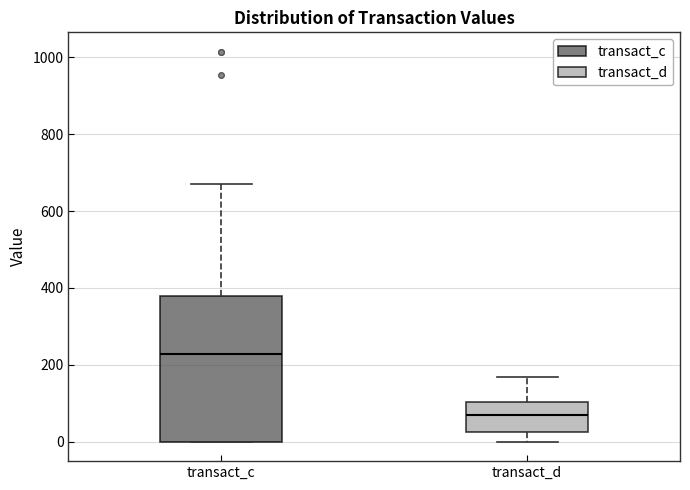

Reading left to right, transcribe this box plot: for each box, give where its median line is, the range the box spans, and where its two whiskers end, as read against the y-axis. The values are not printed on the chart, so give them approximately, as read against the axis.

transact_c: median 220, box 0 to 380, whiskers 0 to 680
transact_d: median 60, box 20 to 100, whiskers 0 to 160